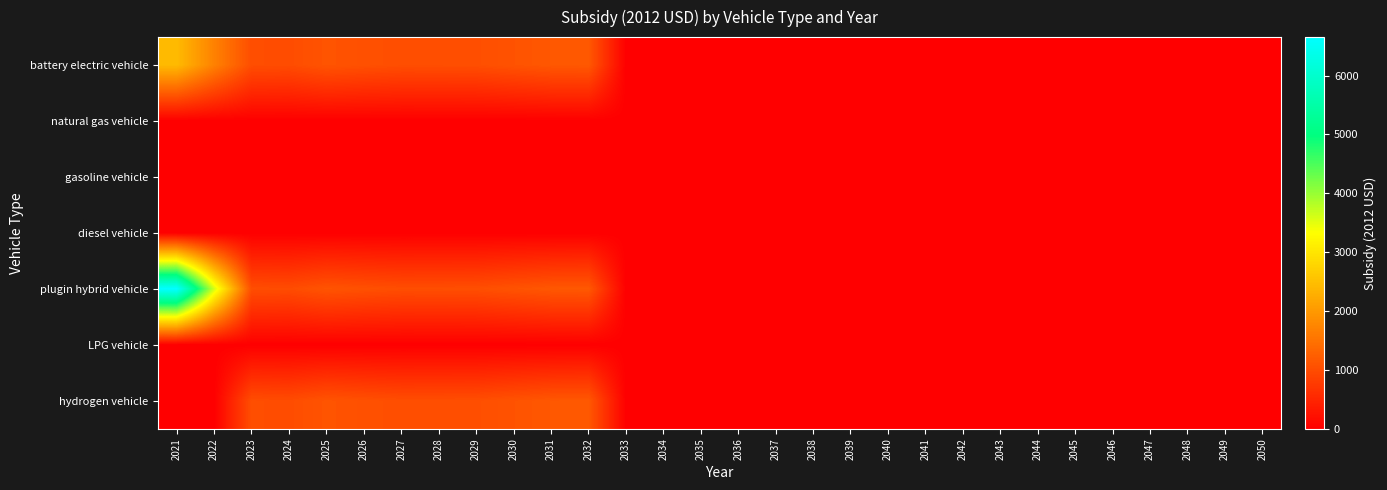

Reading left to right, transcribe all the data shown in this chart.

battery electric vehicle: 2021=2435.9	2022=1697.1	2023=1020.0	2024=1000.9	2025=1102.8	2026=1057.3	2027=1022.8	2028=1024.8	2029=1031.5	2030=1089.8	2031=1145.6	2032=1156.4	2033=0.0	2034=0.0	2035=0.0	2036=0.0	2037=0.0	2038=0.0	2039=0.0	2040=0.0	2041=0.0	2042=0.0	2043=0.0	2044=0.0	2045=0.0	2046=0.0	2047=0.0	2048=0.0	2049=0.0	2050=0.0
natural gas vehicle: 2021=0.0	2022=0.0	2023=0.0	2024=0.0	2025=0.0	2026=0.0	2027=0.0	2028=0.0	2029=0.0	2030=0.0	2031=0.0	2032=0.0	2033=0.0	2034=0.0	2035=0.0	2036=0.0	2037=0.0	2038=0.0	2039=0.0	2040=0.0	2041=0.0	2042=0.0	2043=0.0	2044=0.0	2045=0.0	2046=0.0	2047=0.0	2048=0.0	2049=0.0	2050=0.0
gasoline vehicle: 2021=0.0	2022=0.0	2023=0.0	2024=0.0	2025=0.0	2026=0.0	2027=0.0	2028=0.0	2029=0.0	2030=0.0	2031=0.0	2032=0.0	2033=0.0	2034=0.0	2035=0.0	2036=0.0	2037=0.0	2038=0.0	2039=0.0	2040=0.0	2041=0.0	2042=0.0	2043=0.0	2044=0.0	2045=0.0	2046=0.0	2047=0.0	2048=0.0	2049=0.0	2050=0.0
diesel vehicle: 2021=0.0	2022=0.0	2023=0.0	2024=0.0	2025=0.0	2026=0.0	2027=0.0	2028=0.0	2029=0.0	2030=0.0	2031=0.0	2032=0.0	2033=0.0	2034=0.0	2035=0.0	2036=0.0	2037=0.0	2038=0.0	2039=0.0	2040=0.0	2041=0.0	2042=0.0	2043=0.0	2044=0.0	2045=0.0	2046=0.0	2047=0.0	2048=0.0	2049=0.0	2050=0.0
plugin hybrid vehicle: 2021=6652.7	2022=3617.1	2023=1020.0	2024=1000.9	2025=1102.8	2026=1057.3	2027=1022.8	2028=1024.8	2029=1031.5	2030=1089.8	2031=1145.6	2032=1156.4	2033=0.0	2034=0.0	2035=0.0	2036=0.0	2037=0.0	2038=0.0	2039=0.0	2040=0.0	2041=0.0	2042=0.0	2043=0.0	2044=0.0	2045=0.0	2046=0.0	2047=0.0	2048=0.0	2049=0.0	2050=0.0
LPG vehicle: 2021=0.0	2022=0.0	2023=0.0	2024=0.0	2025=0.0	2026=0.0	2027=0.0	2028=0.0	2029=0.0	2030=0.0	2031=0.0	2032=0.0	2033=0.0	2034=0.0	2035=0.0	2036=0.0	2037=0.0	2038=0.0	2039=0.0	2040=0.0	2041=0.0	2042=0.0	2043=0.0	2044=0.0	2045=0.0	2046=0.0	2047=0.0	2048=0.0	2049=0.0	2050=0.0
hydrogen vehicle: 2021=0.0	2022=0.0	2023=1020.0	2024=1000.9	2025=1102.8	2026=1057.3	2027=1022.8	2028=1024.8	2029=1031.5	2030=1089.8	2031=1145.6	2032=1156.4	2033=0.0	2034=0.0	2035=0.0	2036=0.0	2037=0.0	2038=0.0	2039=0.0	2040=0.0	2041=0.0	2042=0.0	2043=0.0	2044=0.0	2045=0.0	2046=0.0	2047=0.0	2048=0.0	2049=0.0	2050=0.0